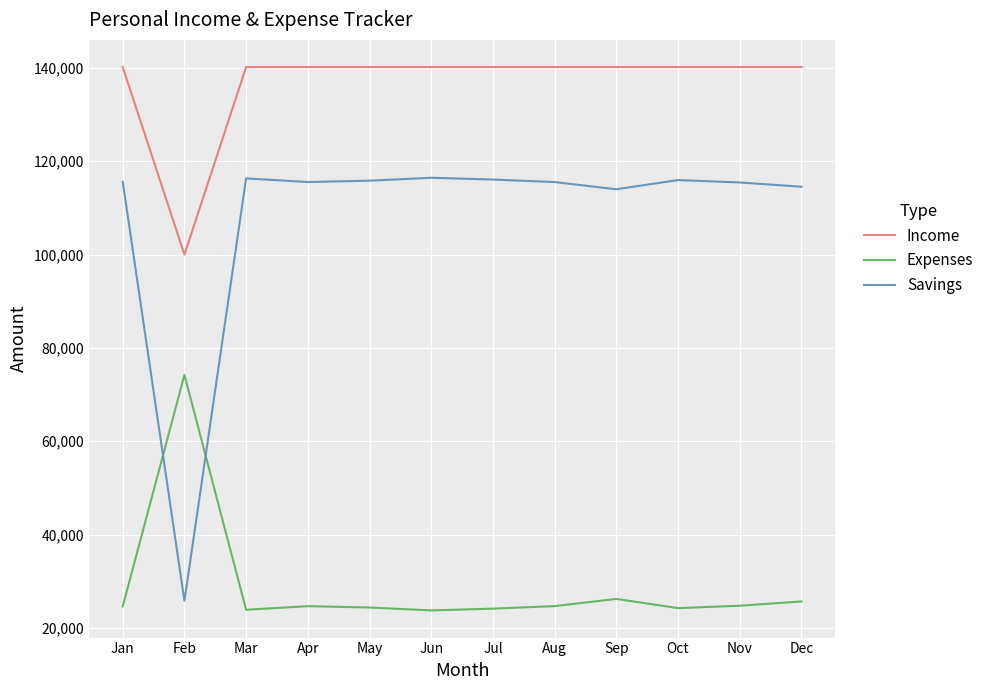

At Mar, list the series in order from largest to smallest.

Income, Savings, Expenses